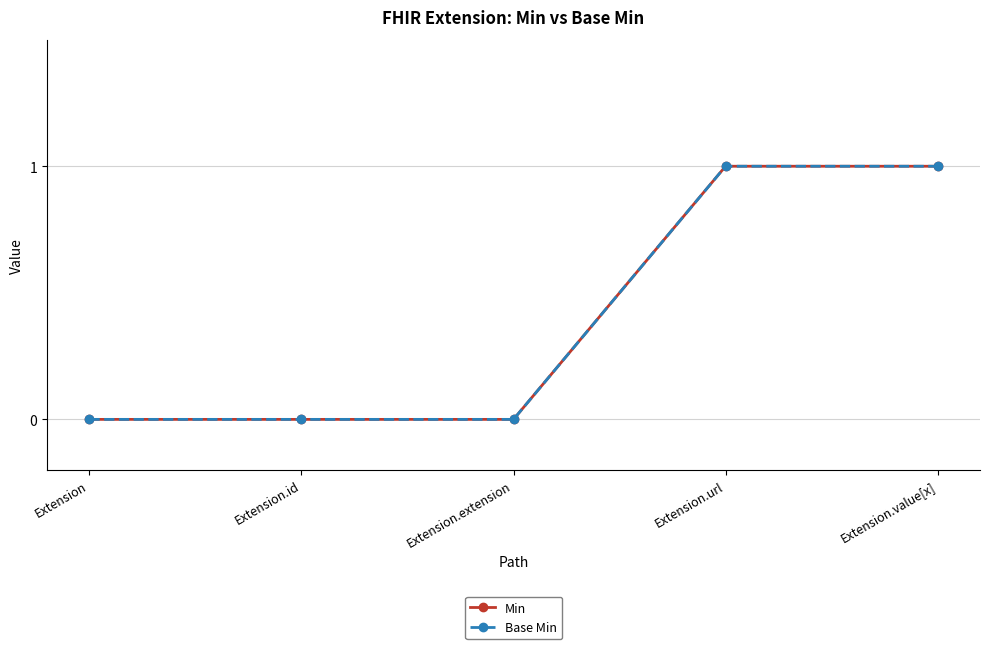

Reading left to right, what are all the values shown in this chart?

Min: 0	0	0	1	1
Base Min: 0	0	0	1	1